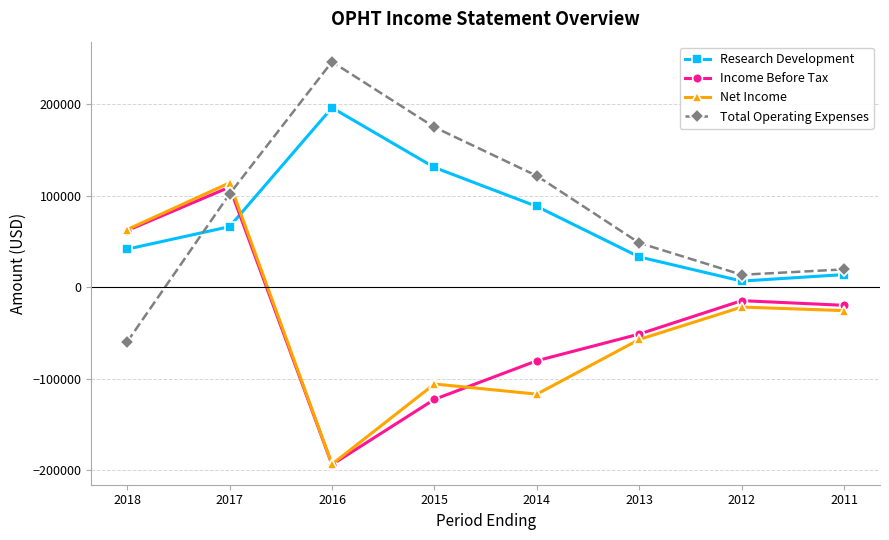

At which label is Income Before Tax closest to -42150?

2013